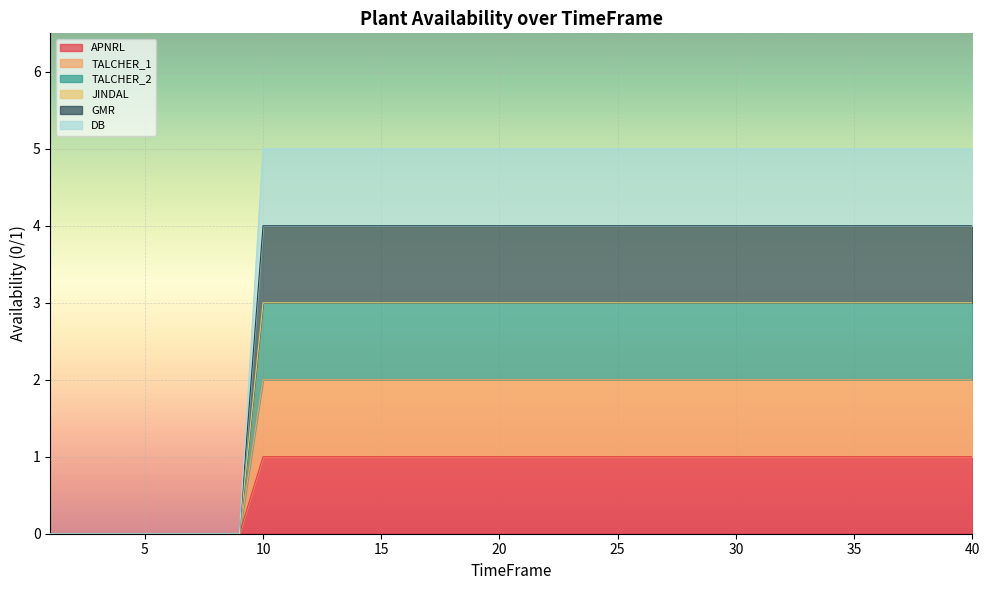

Does the chart display data point markers on the line(s)?

No